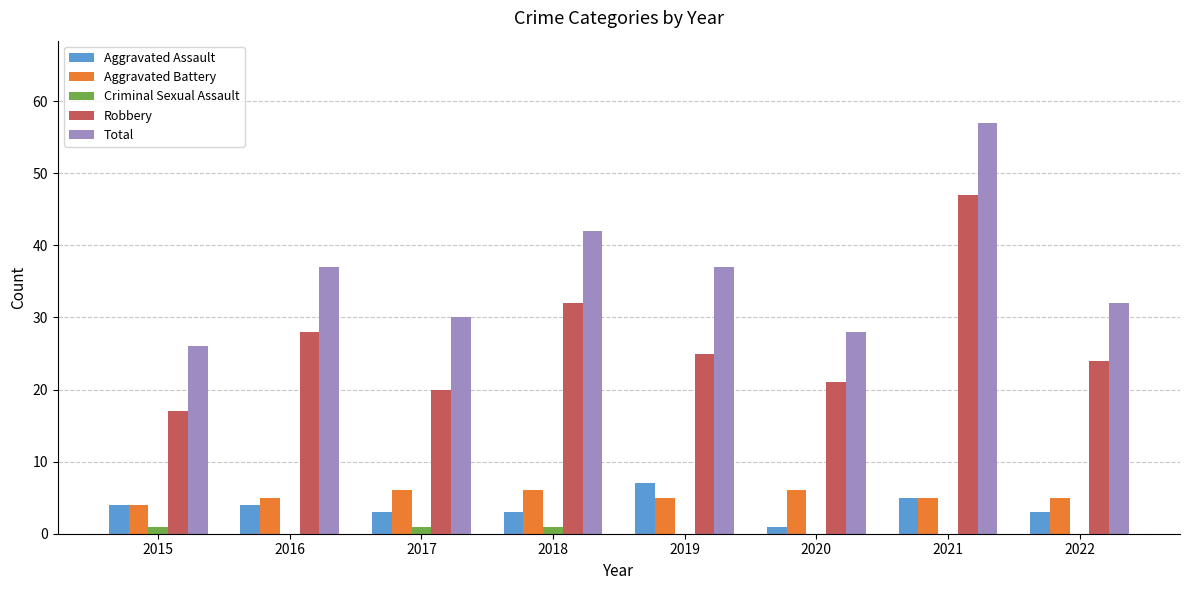

What is the highest value of the Robbery series?

47